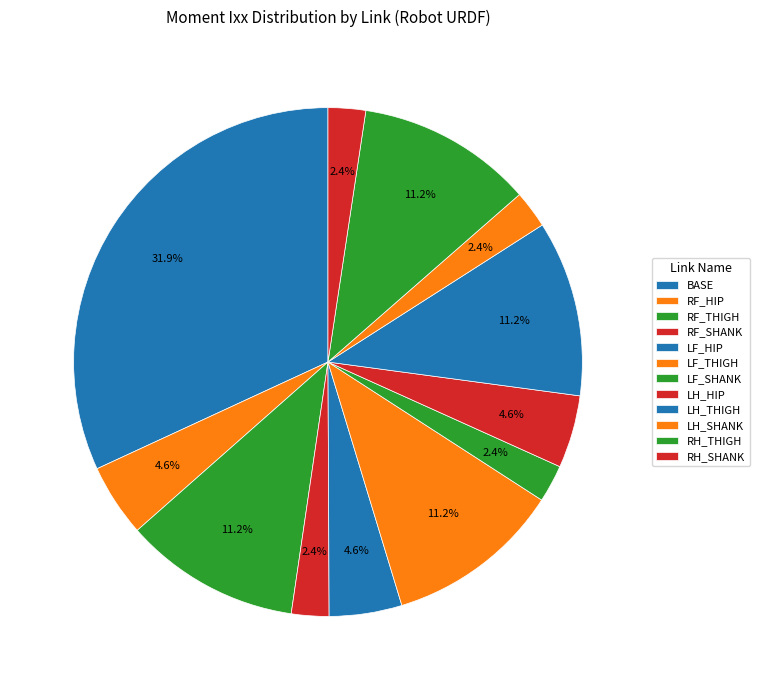

How many segments does this pie chart have?

12